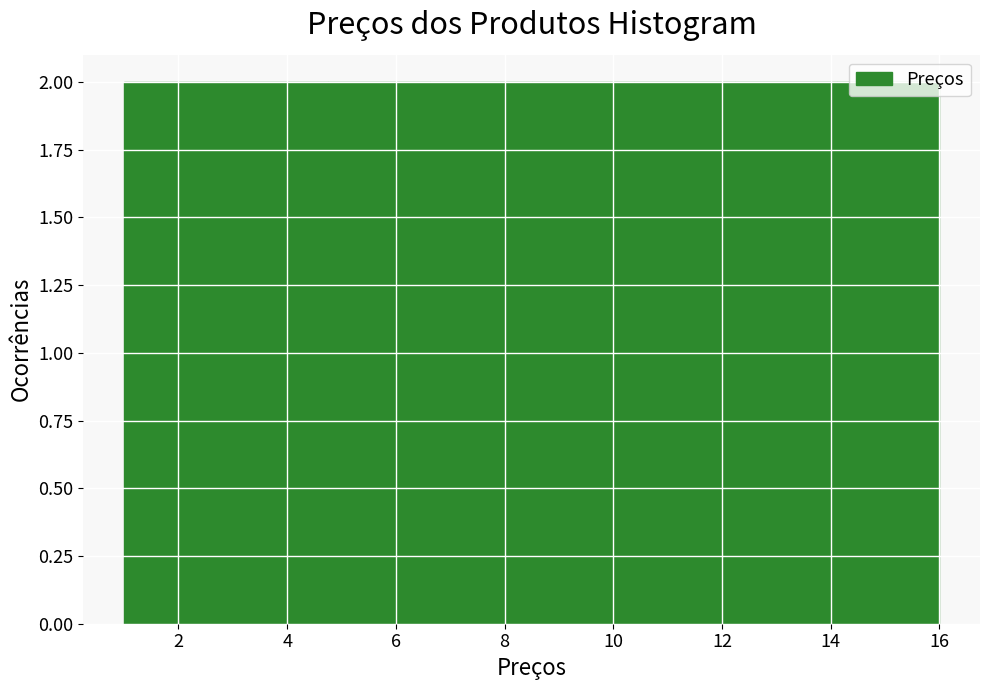

Reading left to right, transcribe this chart: for each bar, give the range it covers on the x-axis and its height. Neither the bar edges nor the heights are printed on the chart, so give them approximately, as read against the axes.

1.0 to 2.8: 2
2.8 to 4.8: 2
4.8 to 6.6: 2
6.6 to 8.6: 2
8.6 to 10.4: 2
10.4 to 12.2: 2
12.2 to 14.2: 2
14.2 to 16.0: 2